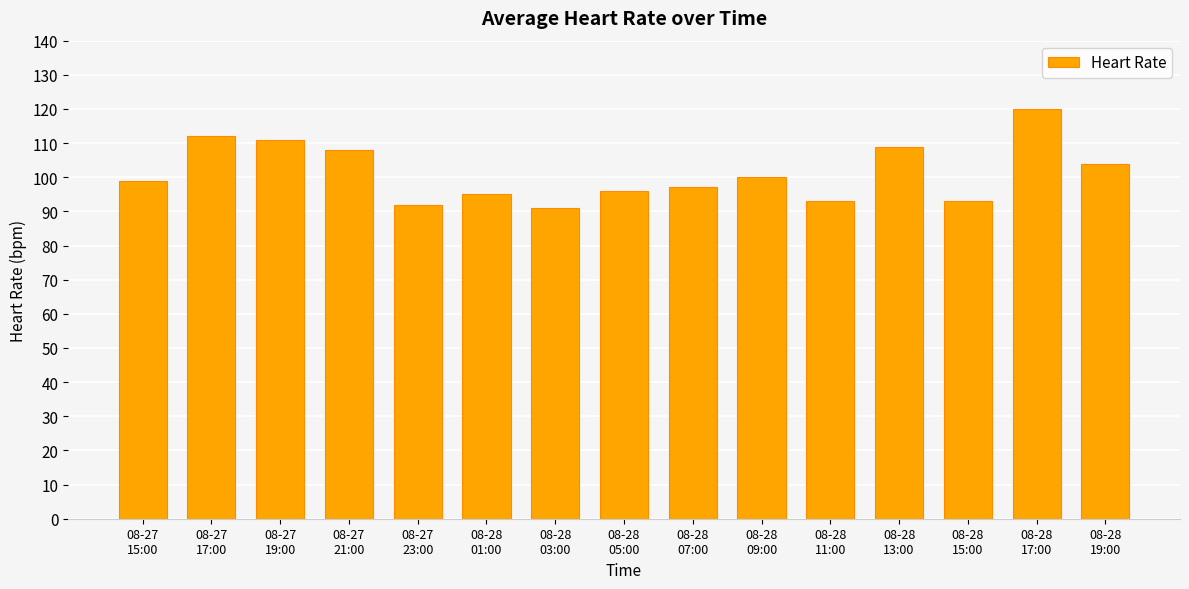

What is the average value?

101